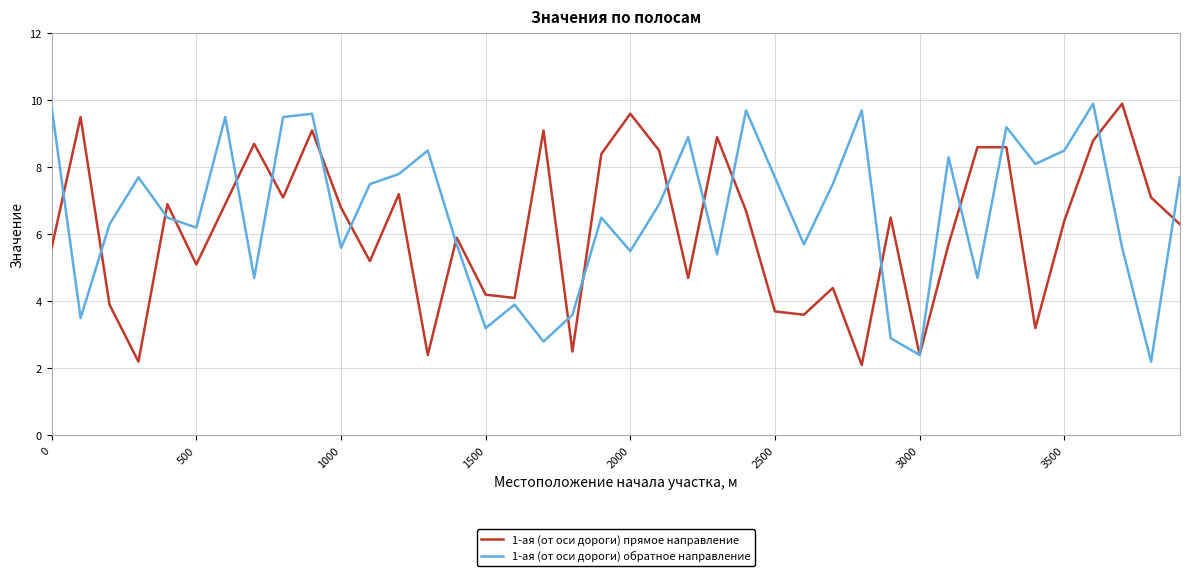

What is the highest value of the 1-ая (от оси дороги) прямое направление series?

9.9